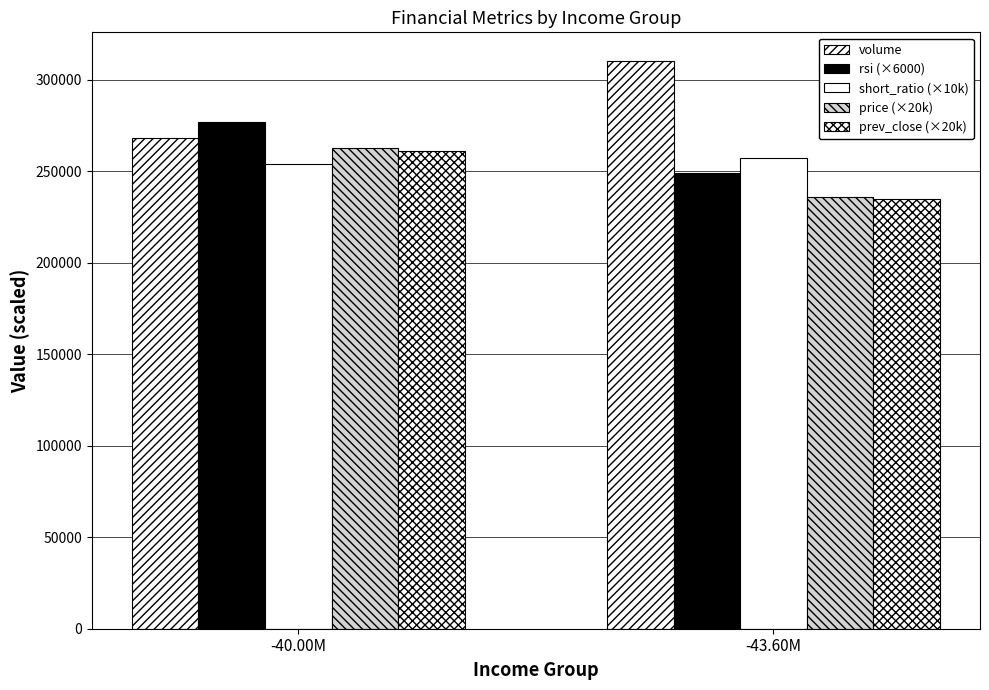

Does the chart contain stacked bars?

No